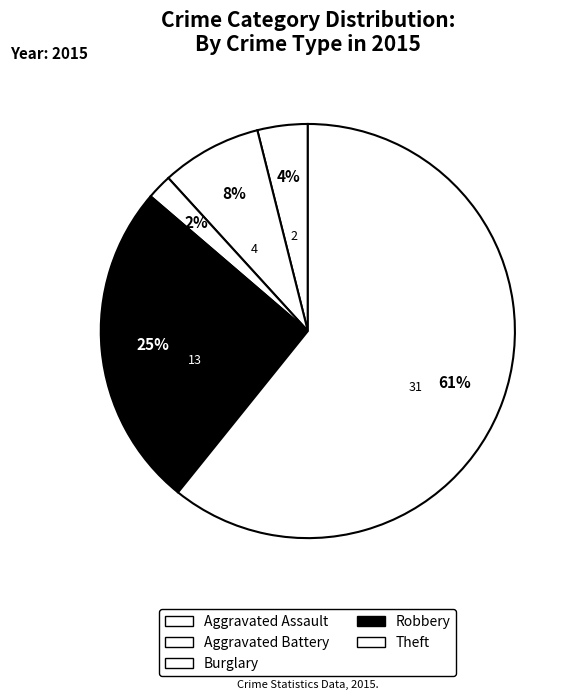

Is it true that Aggravated Battery is 15% of the pie?

False